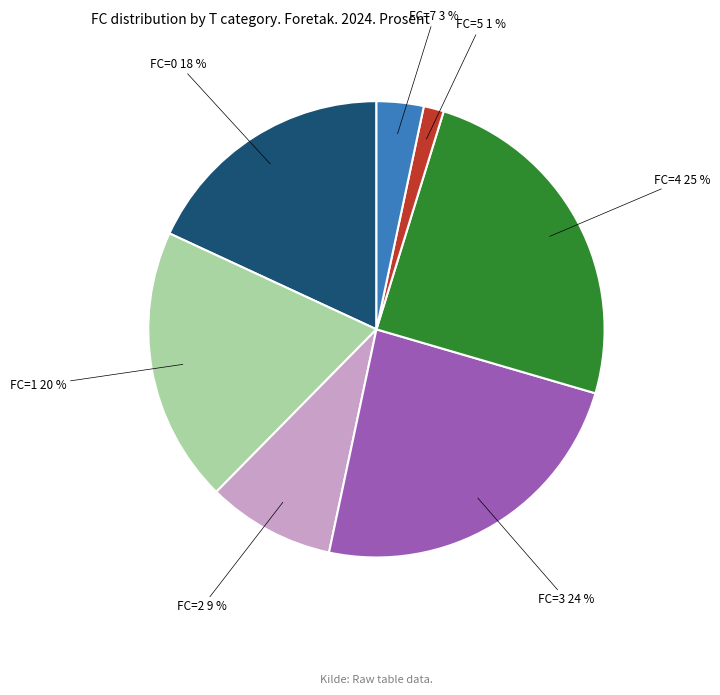

To the nearest percent, what is the average slice percentage?

14%